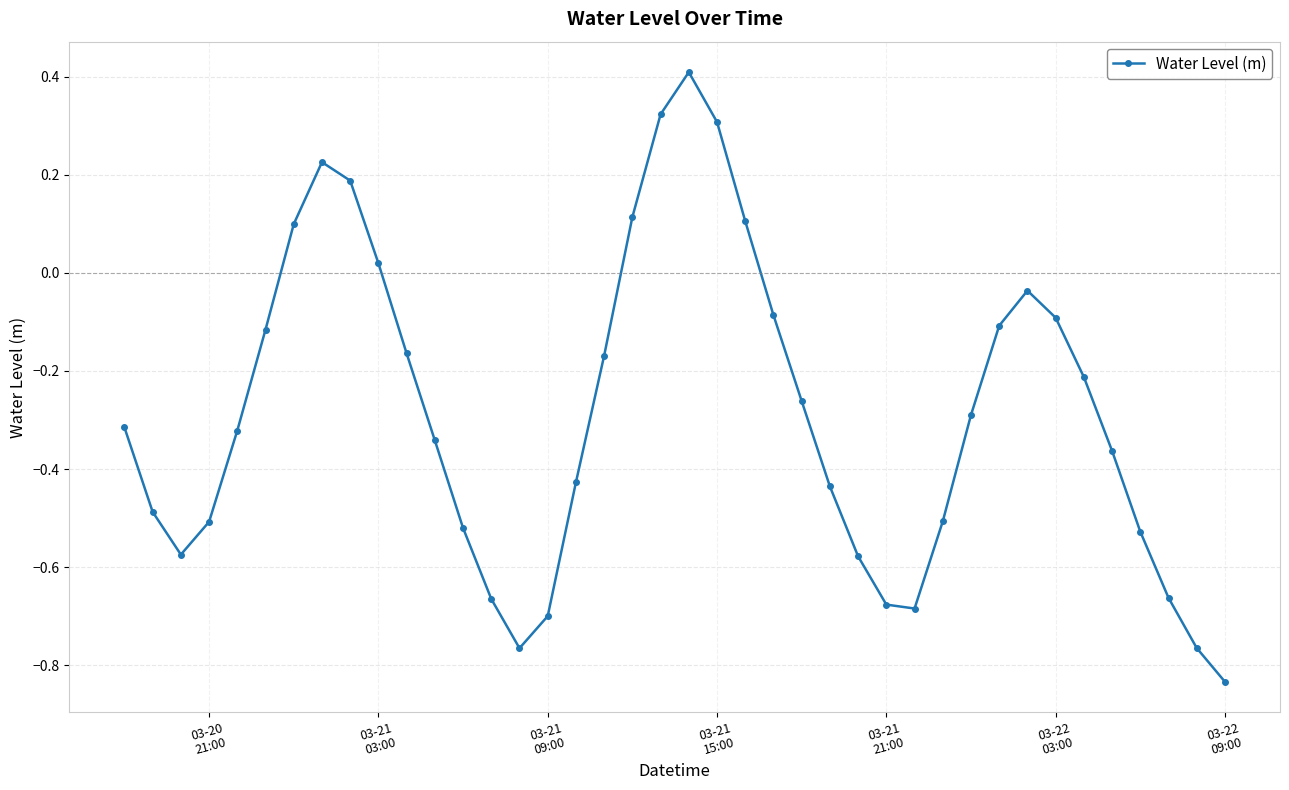

How many points are lower than both their immediate neighbors (excluding endpoints)?

3